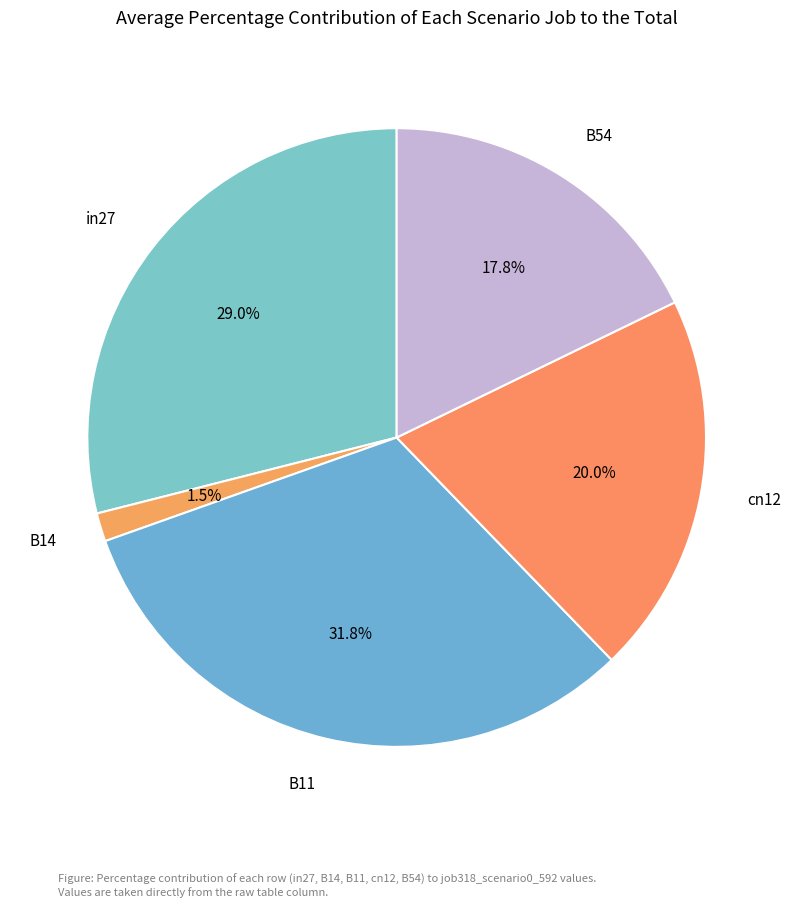

To the nearest percent, what portion does cn12 represent?

20%